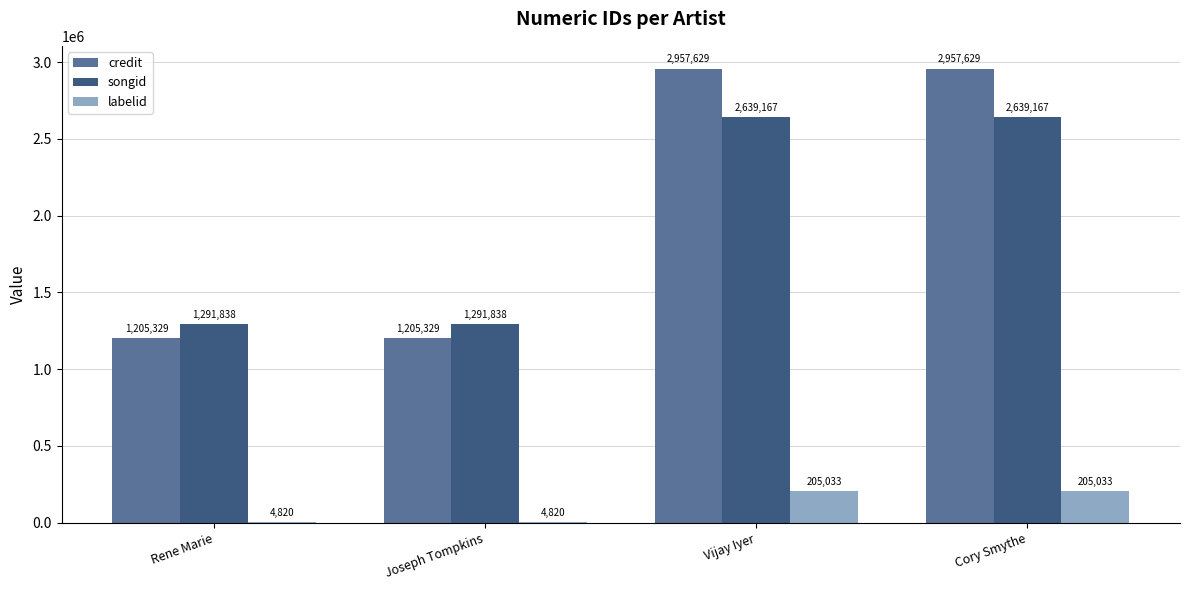

Reading right to left, list all the values displayed in this chart.

credit: 2957629	2957629	1205329	1205329
songid: 2639167	2639167	1291838	1291838
labelid: 205033	205033	4820	4820